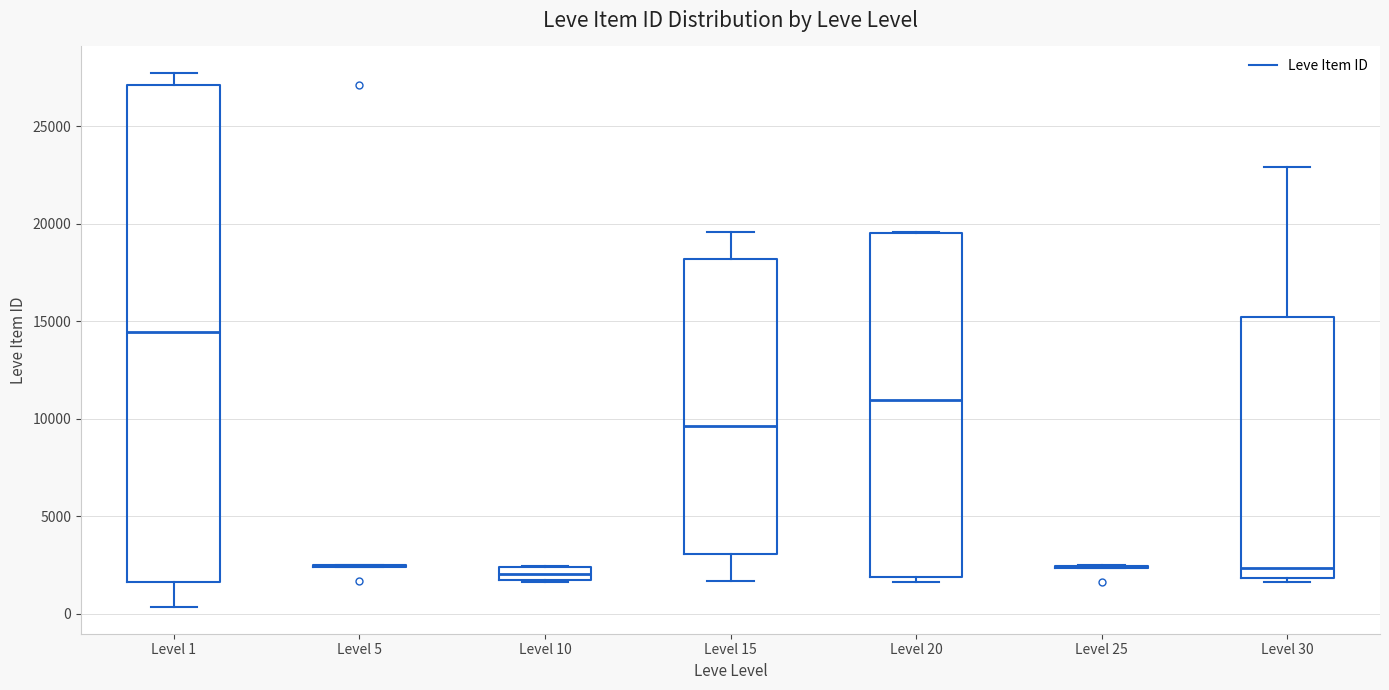

Where is the upper edge of the box for Level 30 on the y-axis? The values are not printed on the chart, so give them approximately, as read against the axis.

15000